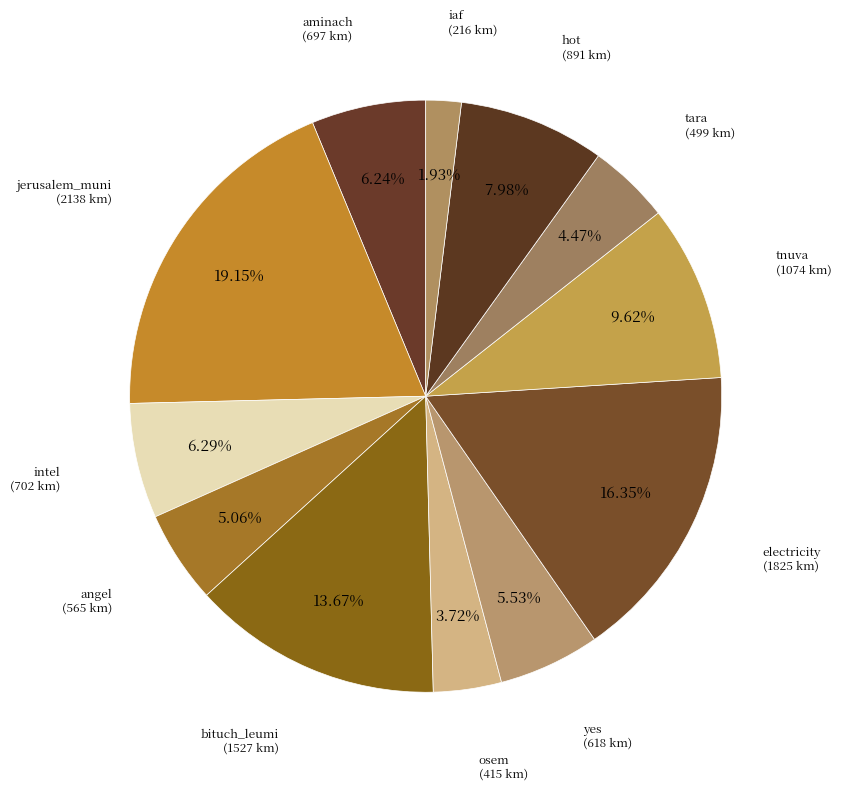

Is there a majority slice in this chart?

No